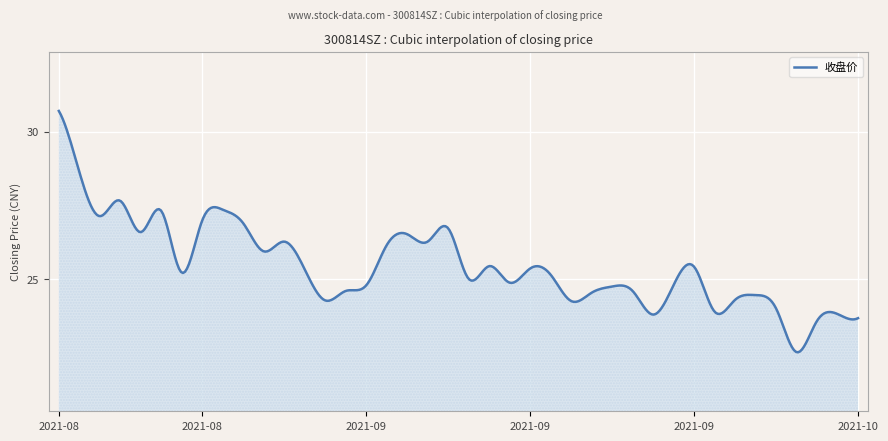

What is the maximum value shown in the chart?

30.7